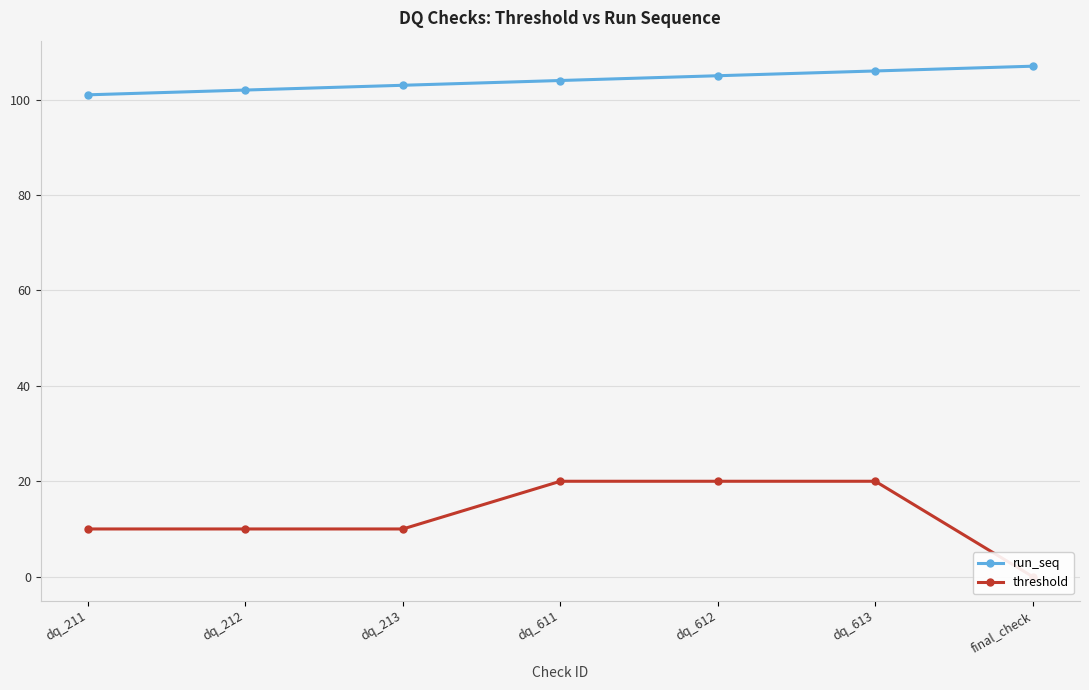

True or false: run_seq has more than 1 interior local peaks.

False